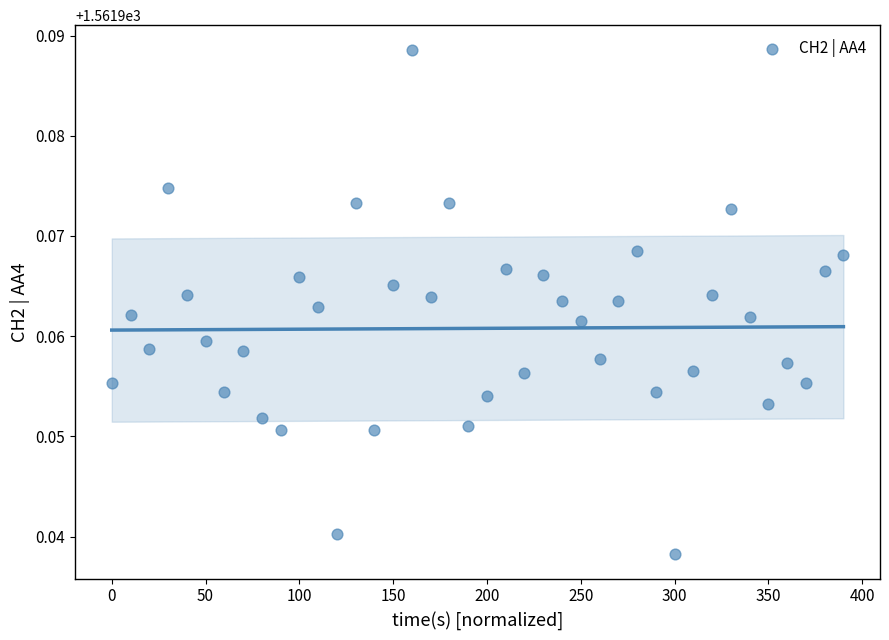

What is the range of X values (max minus min)?

390.0